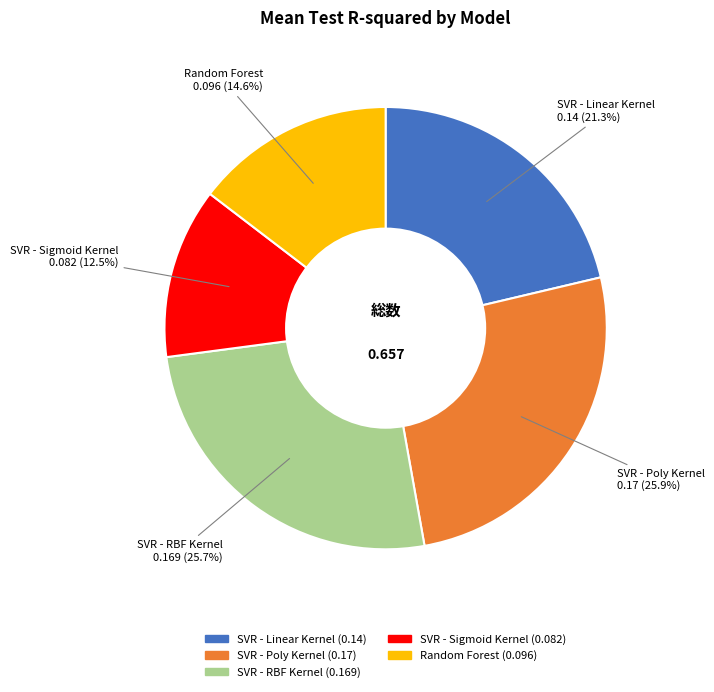

Is SVR - Poly Kernel the majority of the pie?

No